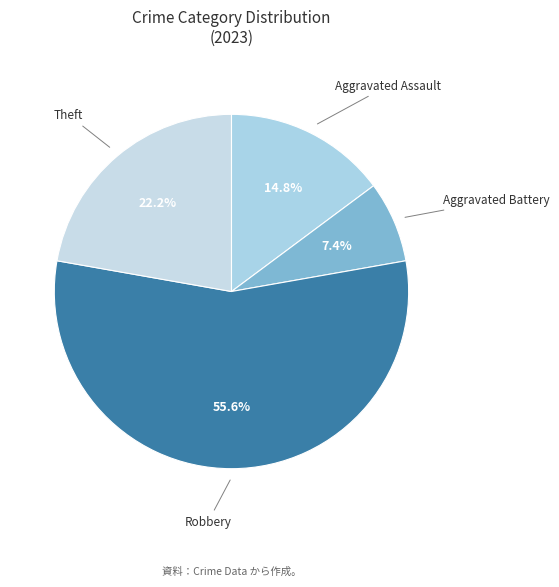

Is there any slice that represents more than half of the pie?

Yes